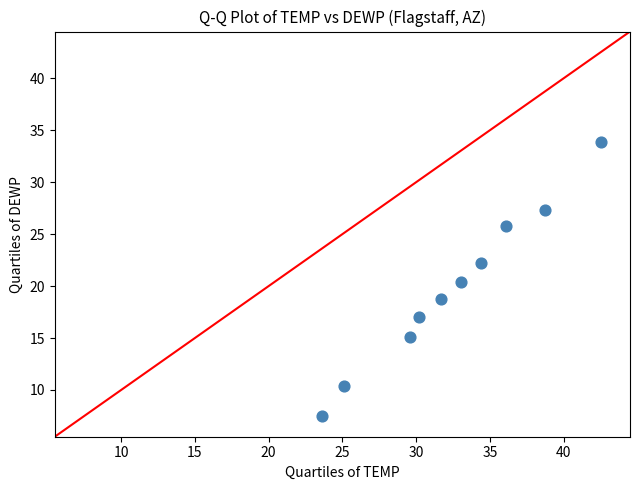

What Y value in the scatter plot is closest to 20?

20.4